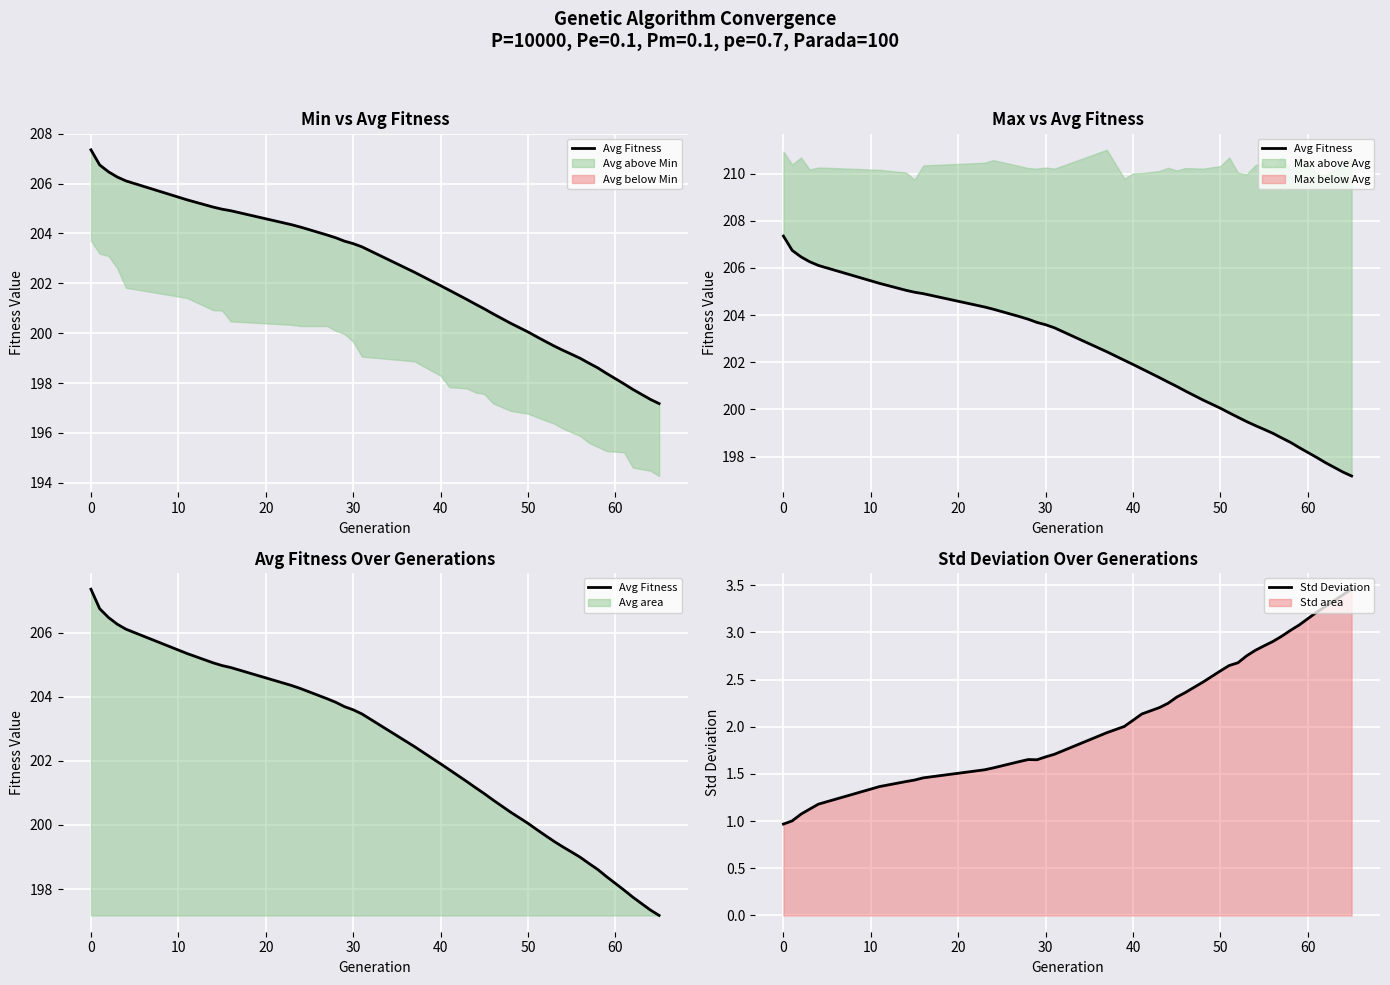

What is the minimum value for Std Deviation?

1.0